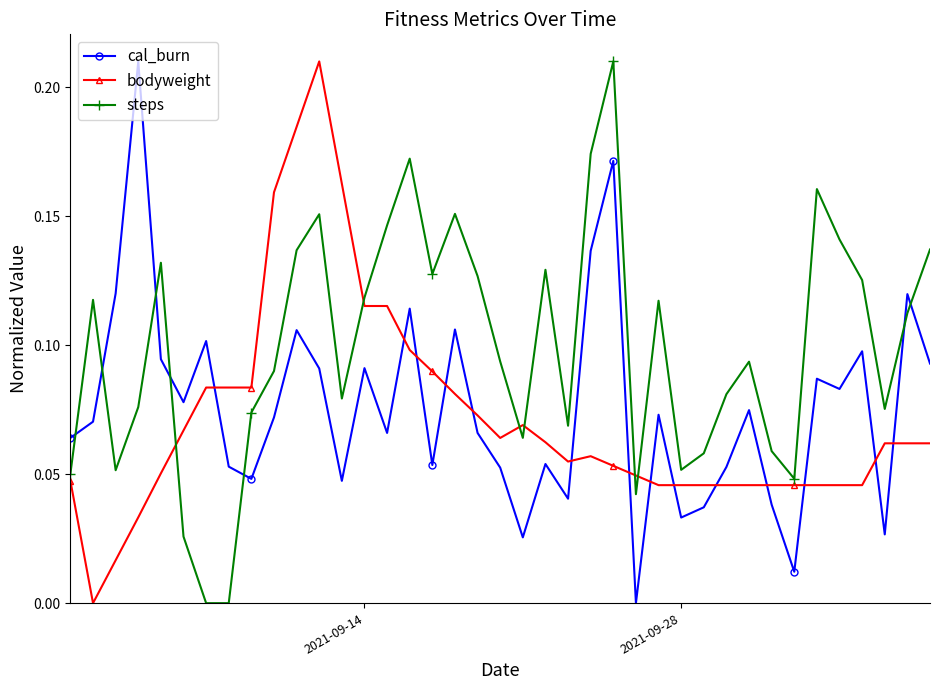

What is the sum of all bodyweight values?

2.8